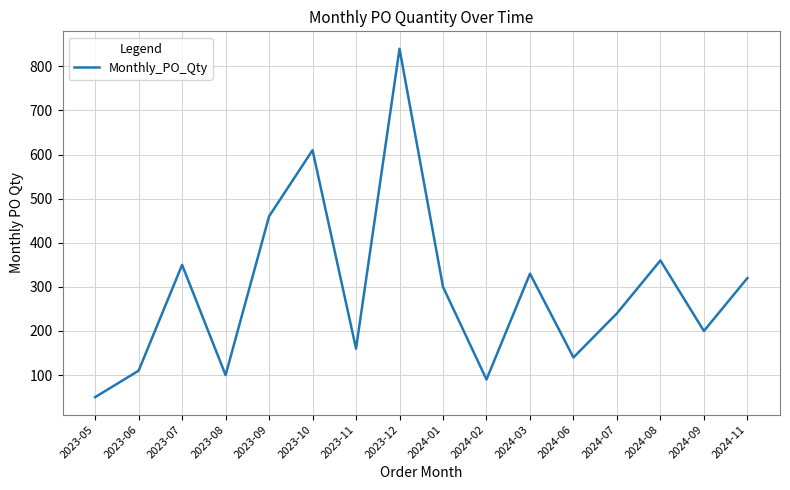

What is the sum of all values?

4660